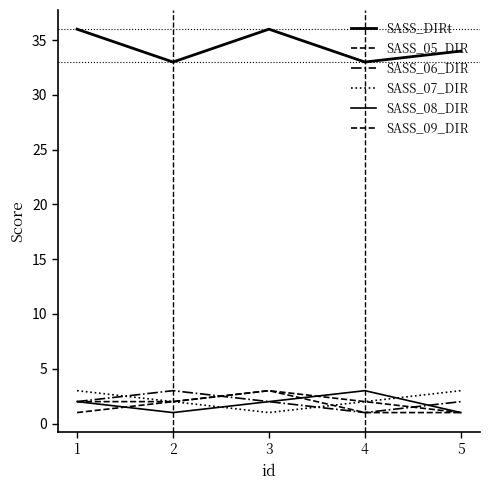

How many SASS_DIRt values are between 33 and 36?

5